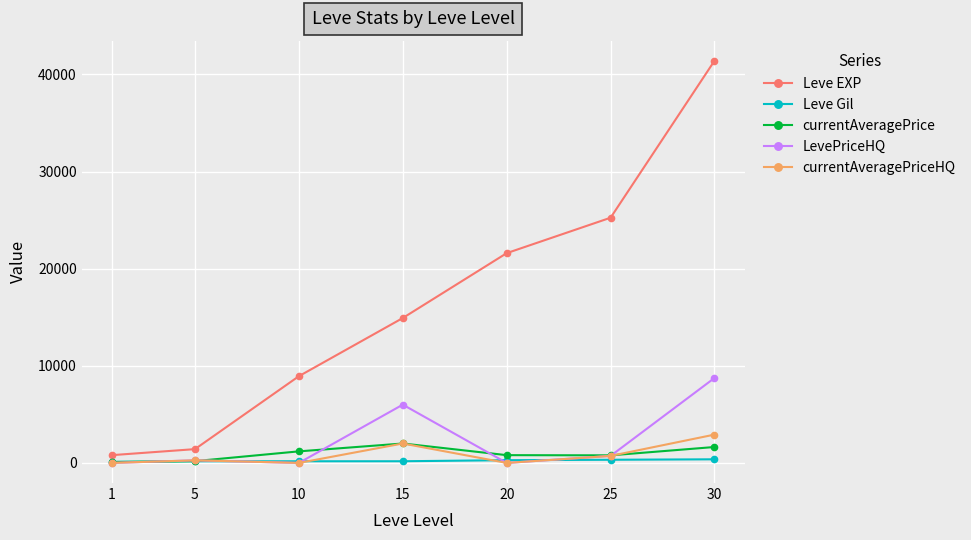

Is it true that Leve Gil equals 113.0 at 1?

True